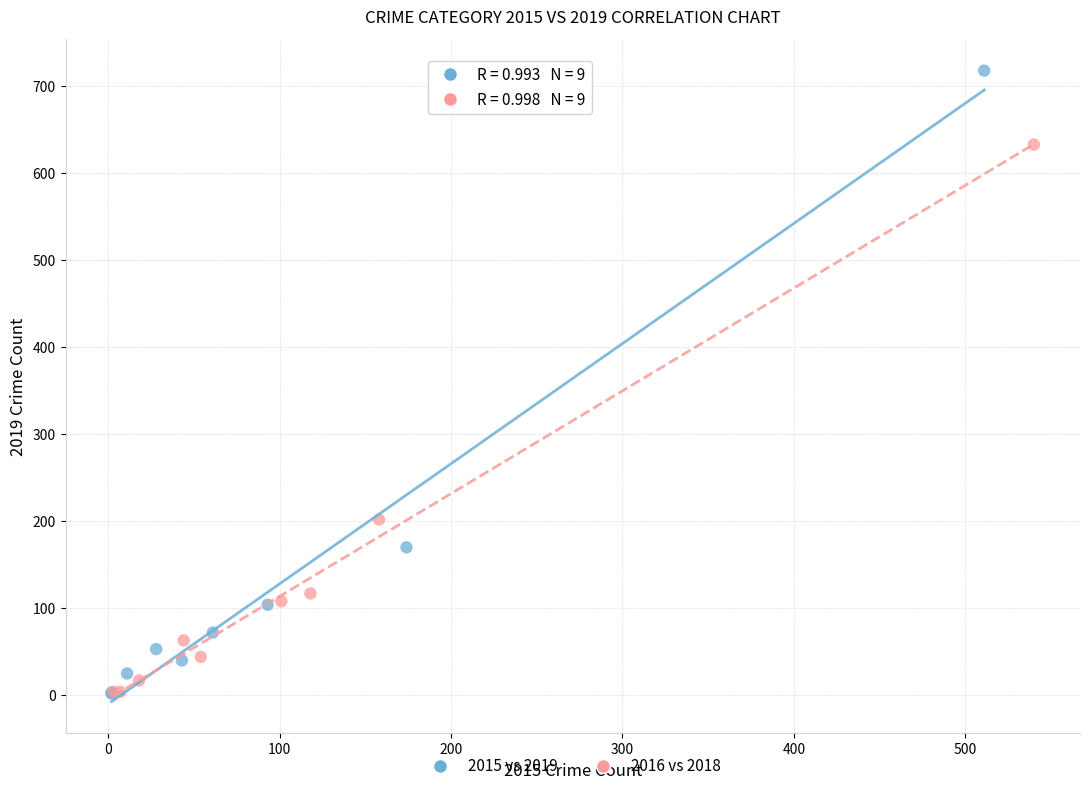

Which series has the largest Y range (max minus min)?

2015 vs 2019